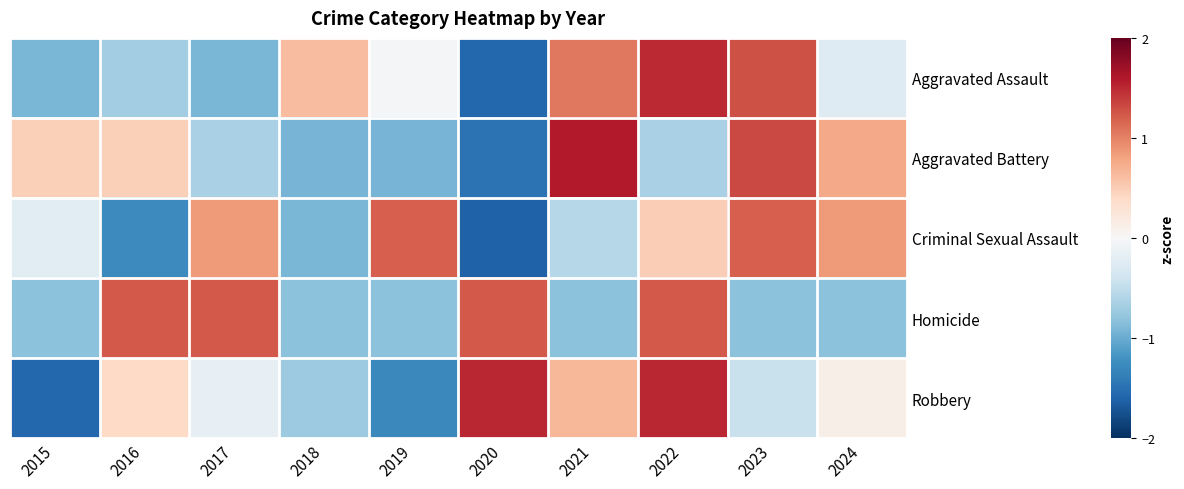

What is the minimum value shown in the chart?

-1.6